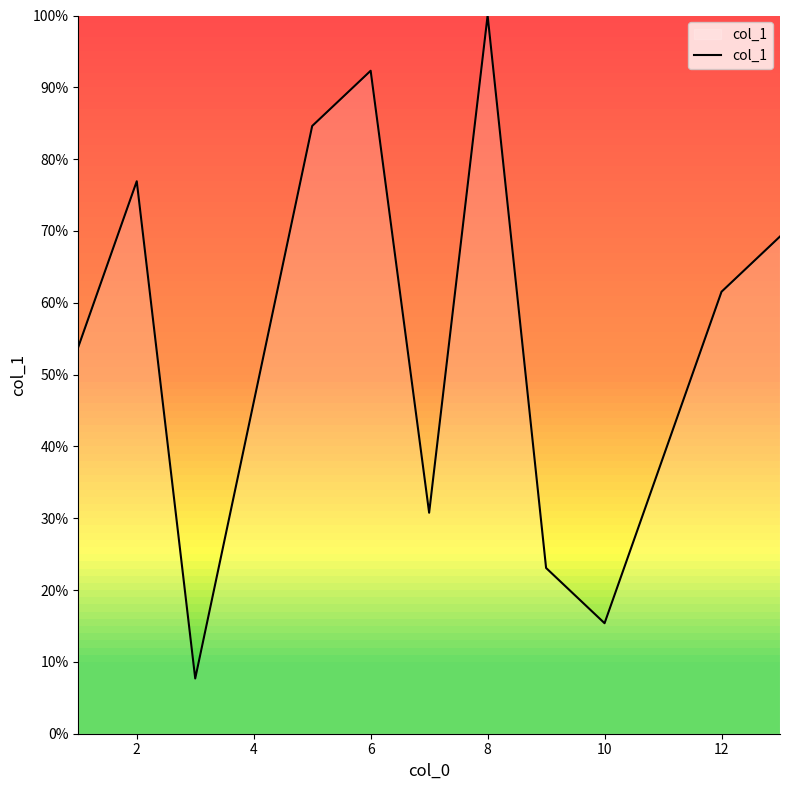

What is the difference between the maximum and minimum values?

92.3